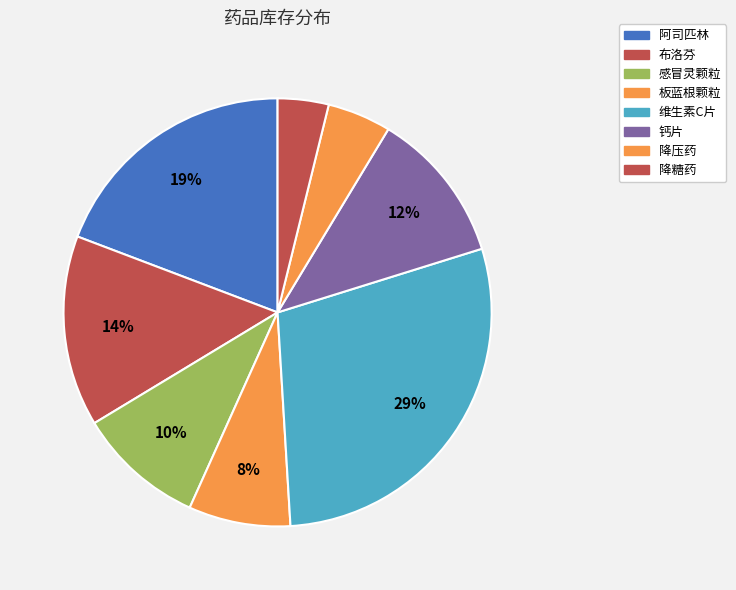

What is the change in value from 布洛芬 to 降压药?

-100